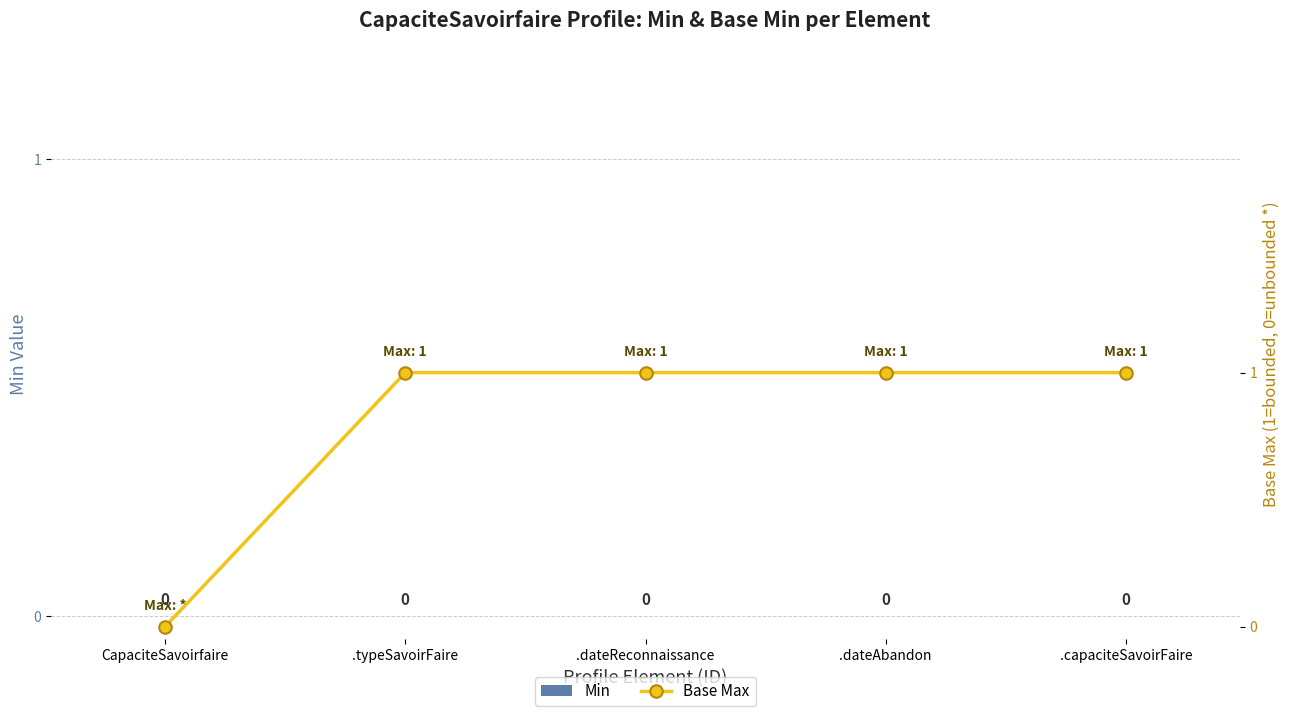

At which category is the sum across all series the highest?

.typeSavoirFaire